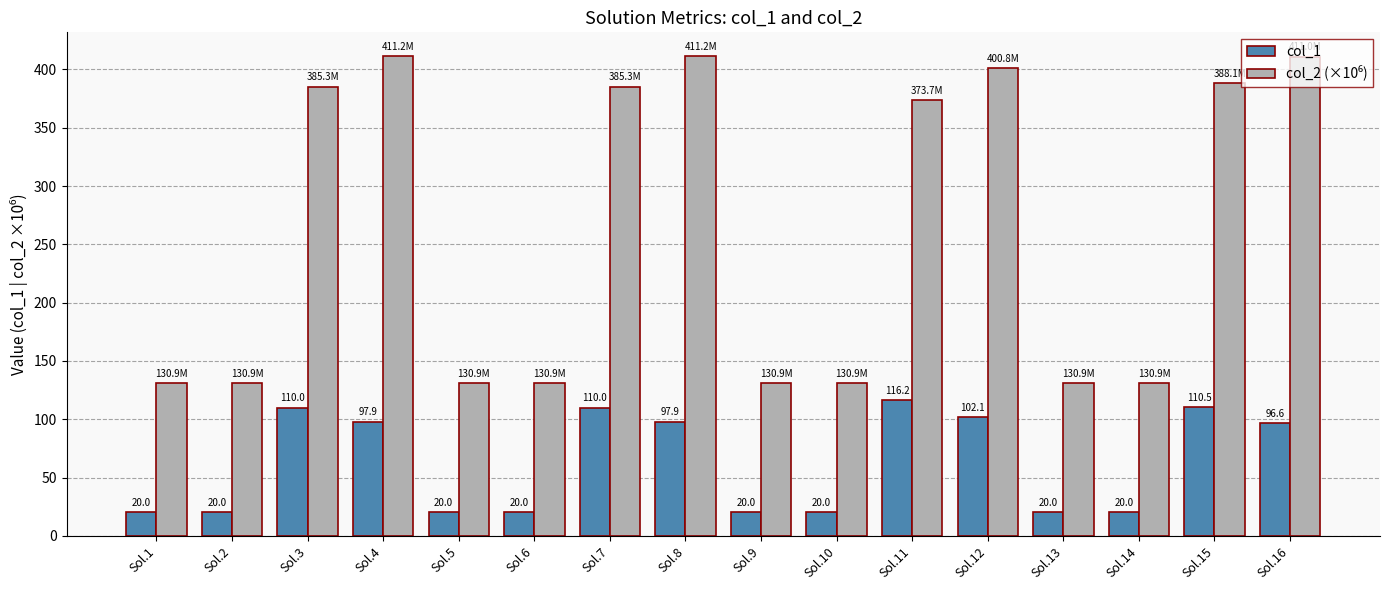

The value of col_1 at Sol.5 is 20.0. True or false?

True